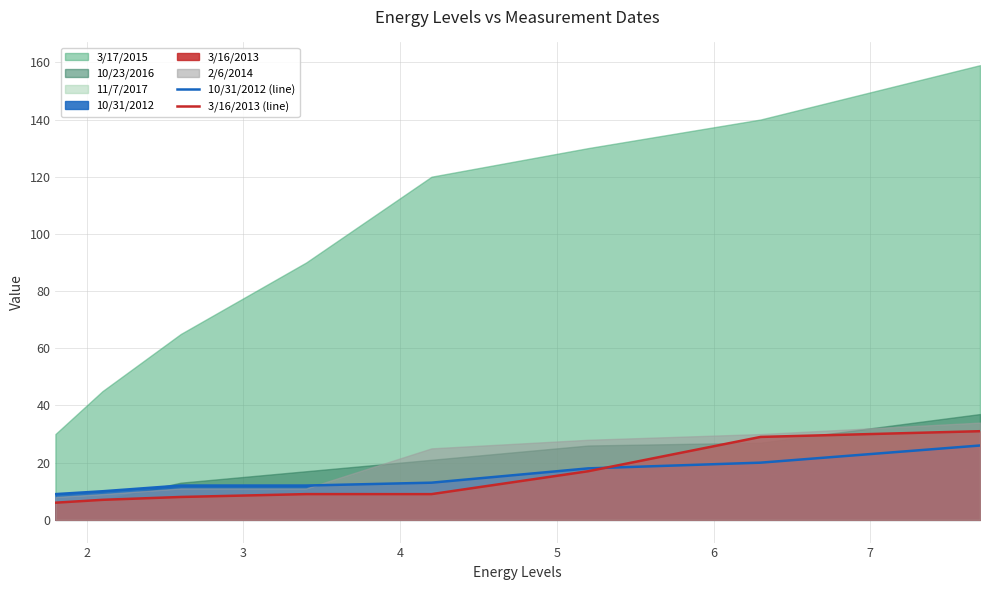

The 3/16/2013 (line) series shows 16 at 5. True or false?

False